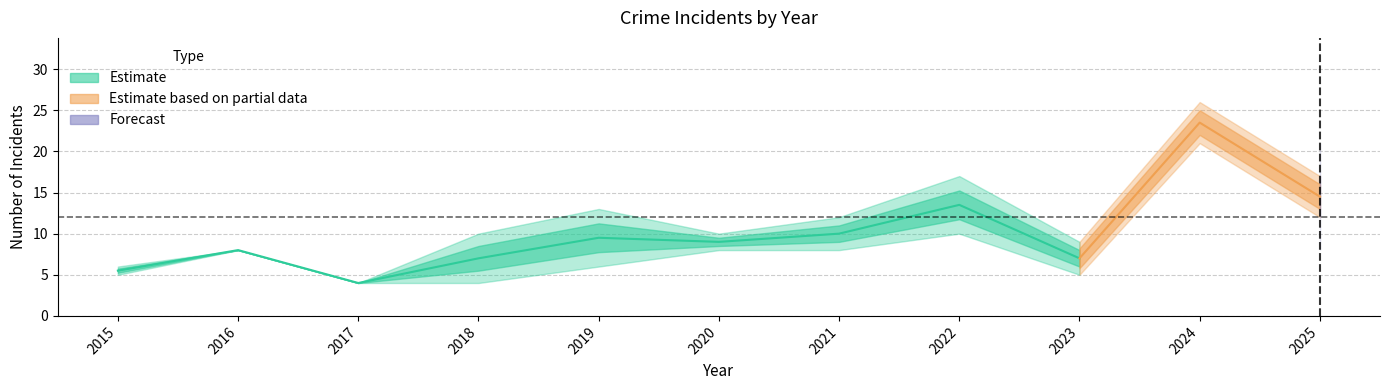

Count the number of categories in the chart.

11